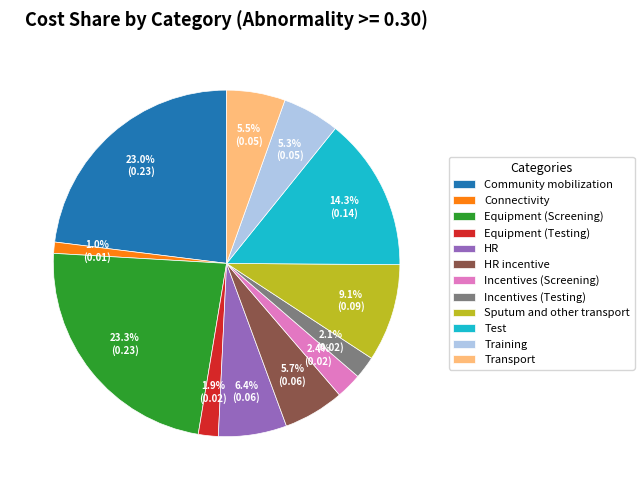

Is the sum of Transport and Training greater than half?

No